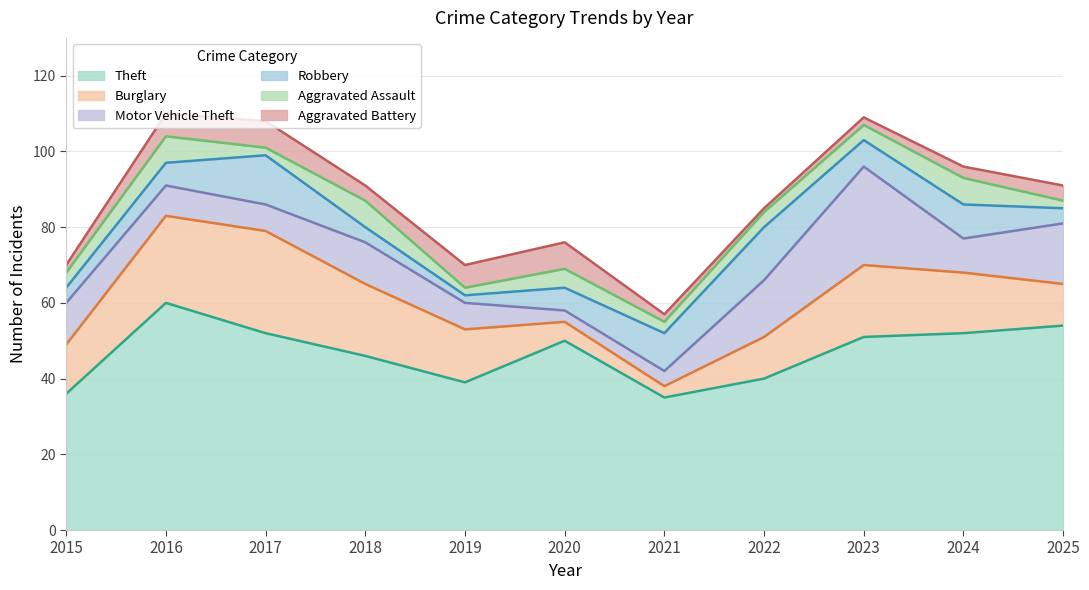

Where does the Motor Vehicle Theft series first go above 9?

2015